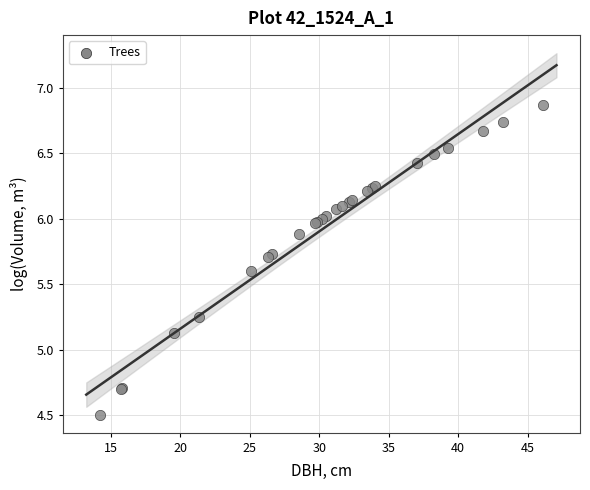

What Y value in the scatter plot is closest to 5?

5.1